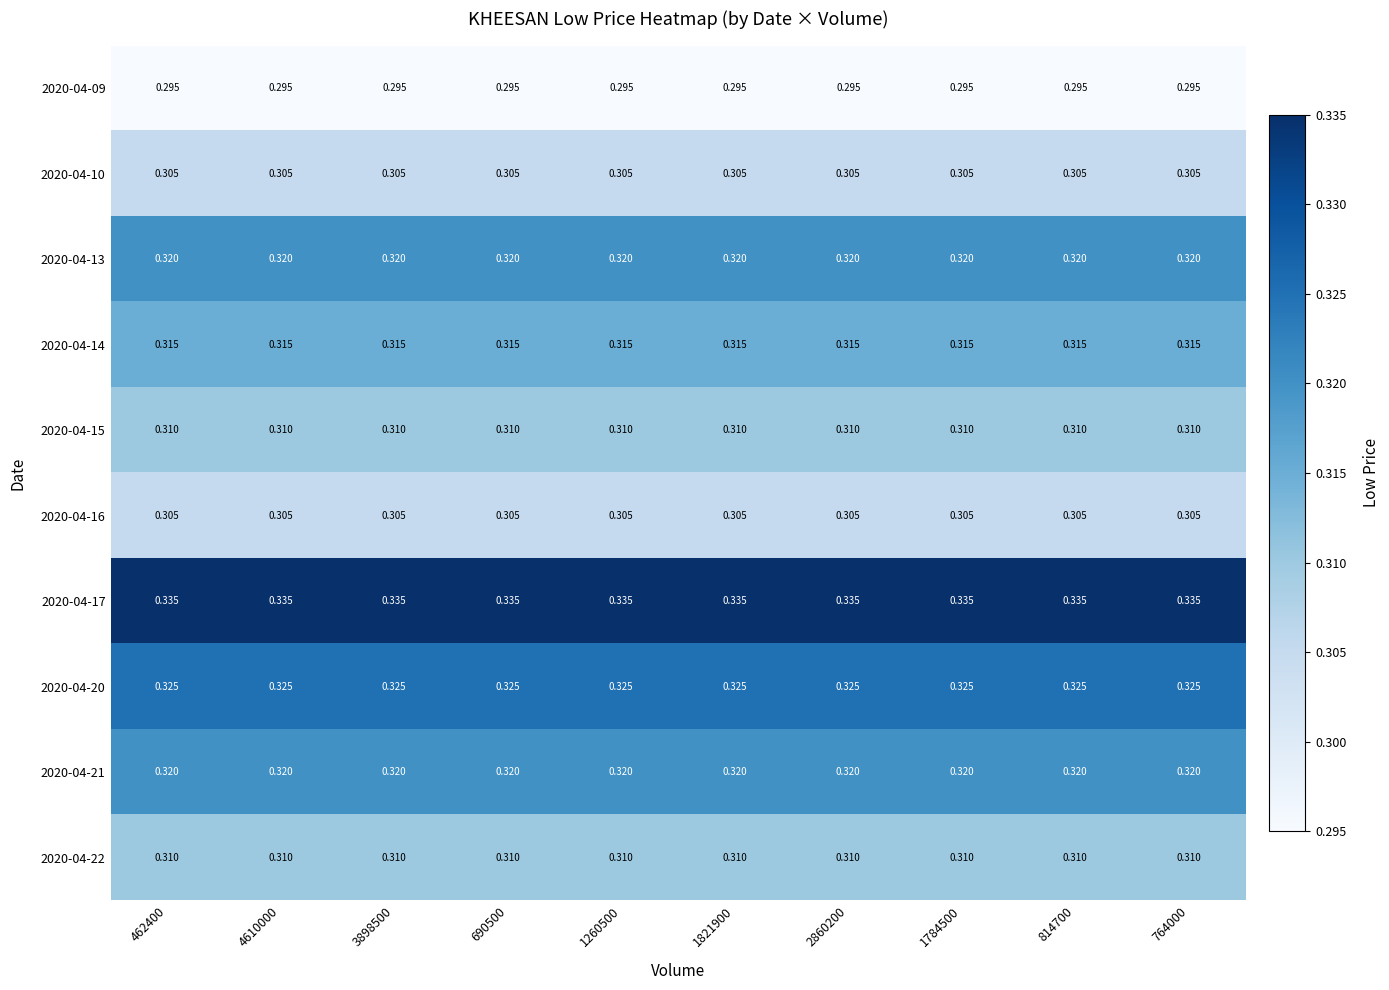

Is the value of 2020-04-16 at 690500 greater than the value of 2020-04-09 at 462400?

Yes